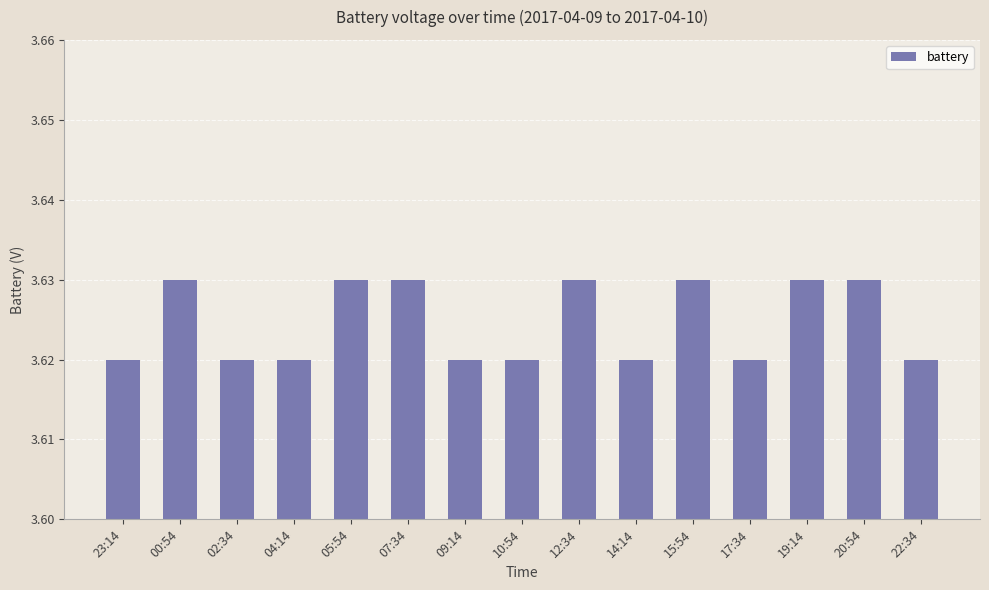

The value at 23:14 is 1.9. True or false?

False